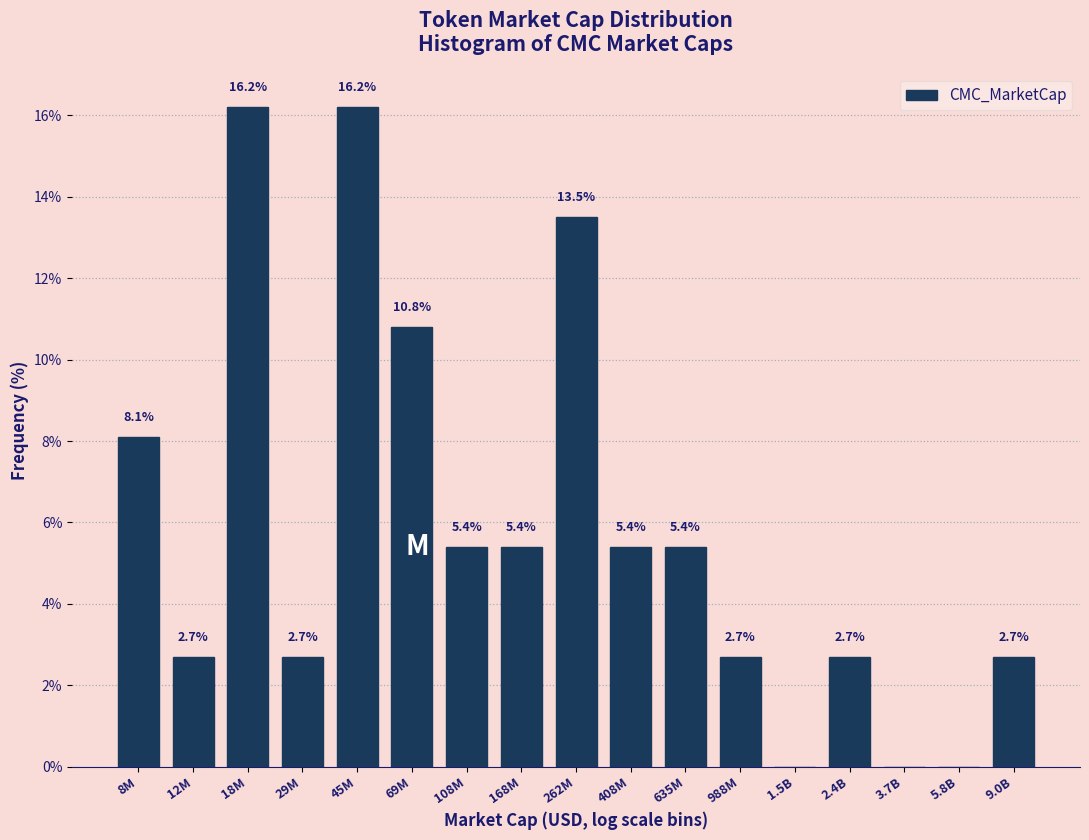

Reading left to right, transcribe all the data shown in this chart.

8M=8.1	12M=2.7	18M=16.2	29M=2.7	45M=16.2	69M=10.8	108M=5.4	168M=5.4	262M=13.5	408M=5.4	635M=5.4	988M=2.7	1.5B=0.0	2.4B=2.7	3.7B=0.0	5.8B=0.0	9.0B=2.7